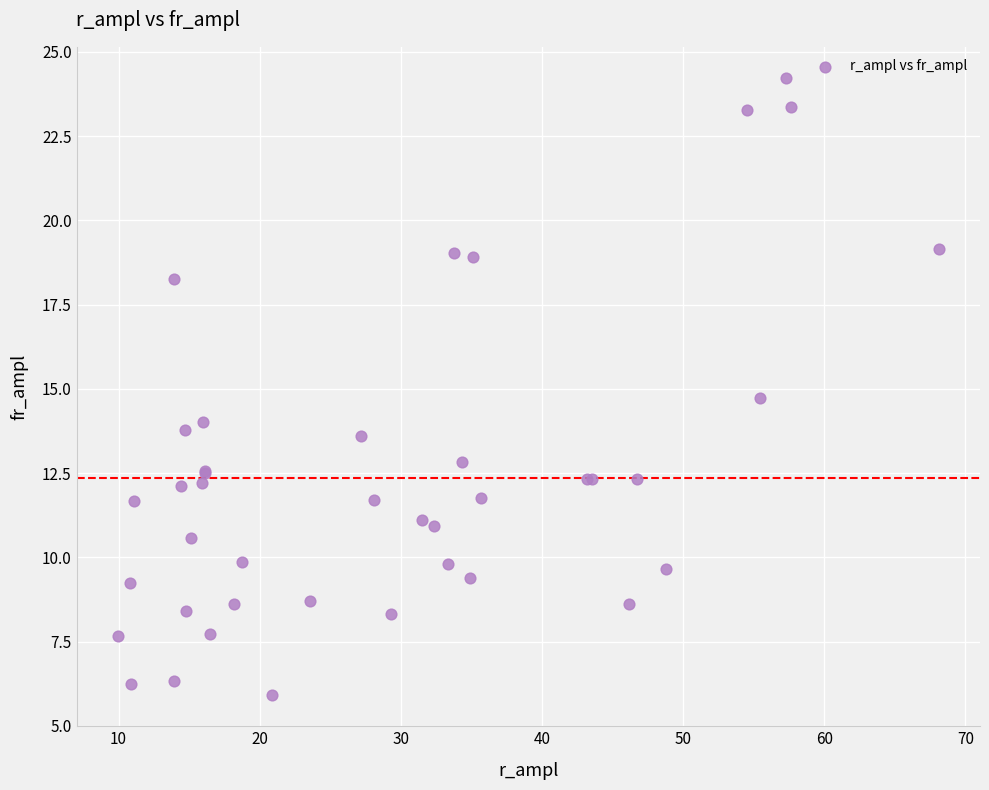

What Y value in the scatter plot is closest to 15?

14.7